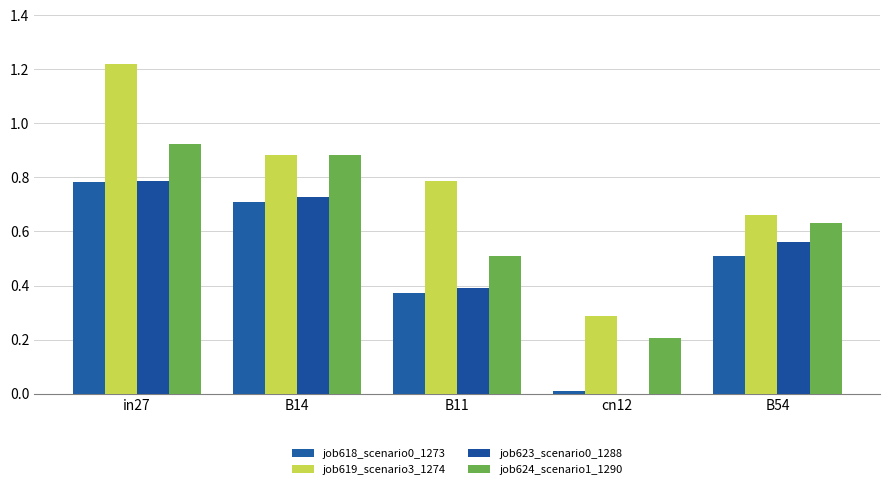

Count the number of data series in this chart.

4